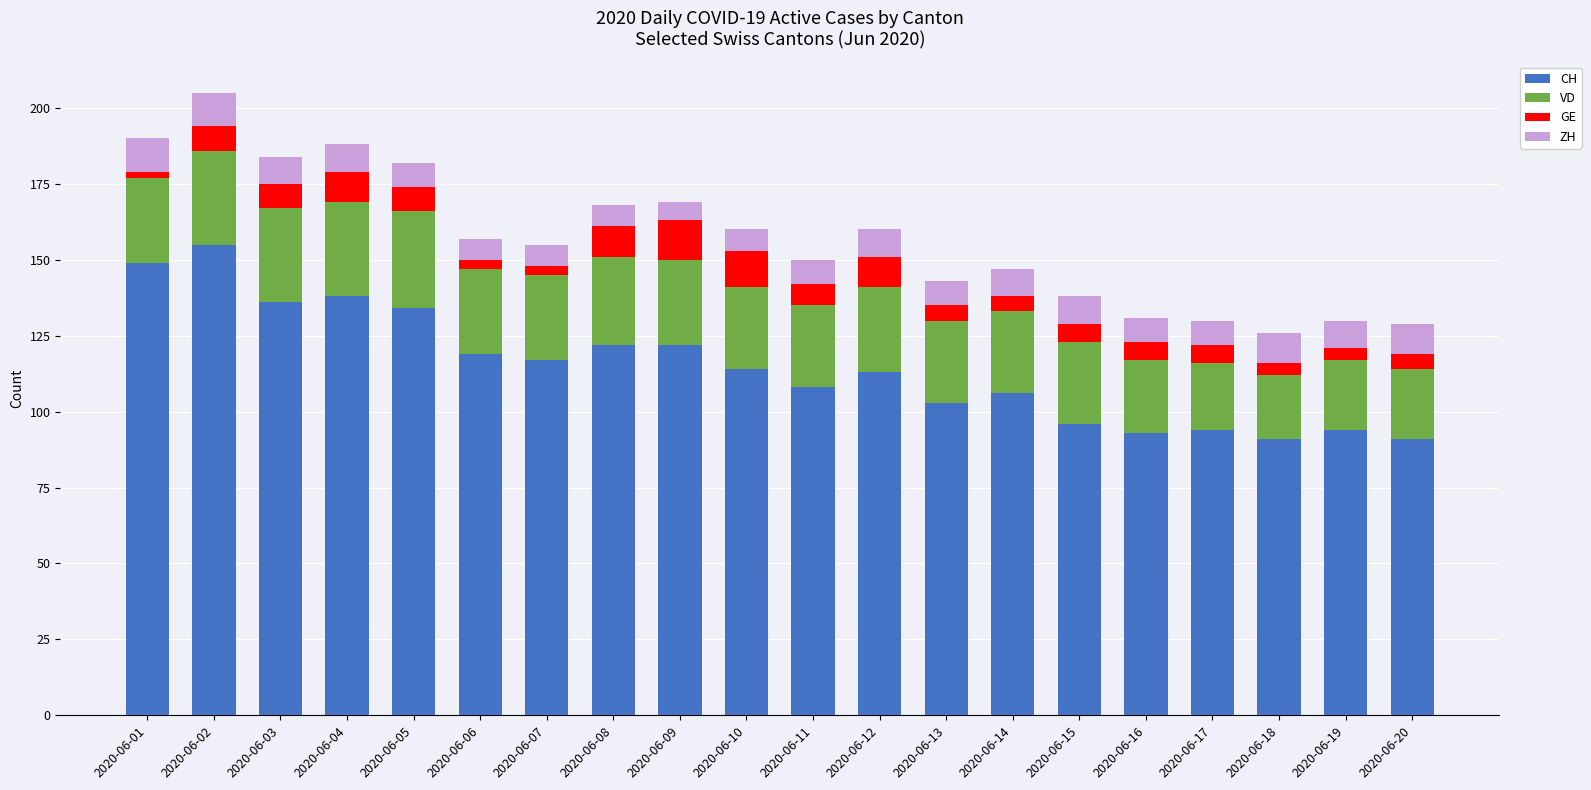

What is the average value of the CH series?

115